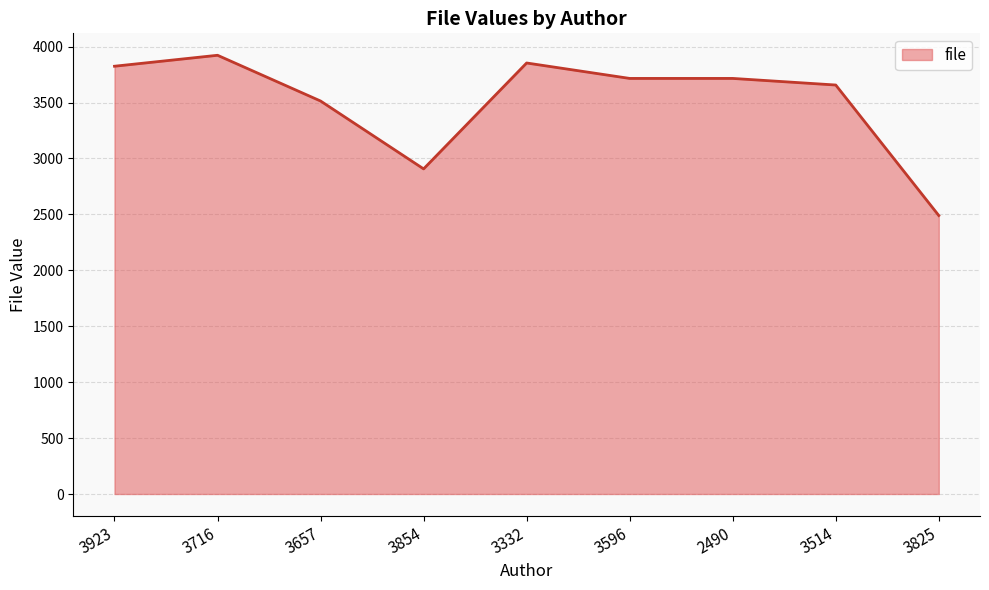

True or false: the data shows 2490 at 3825.

True